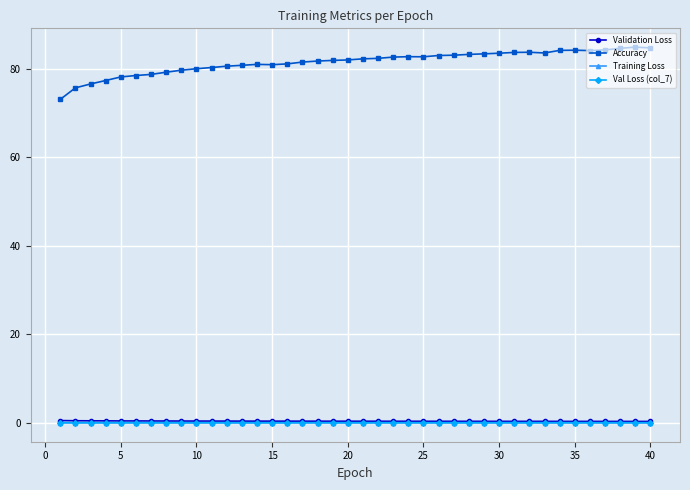

What is the maximum value for Val Loss (col_7)?

0.1